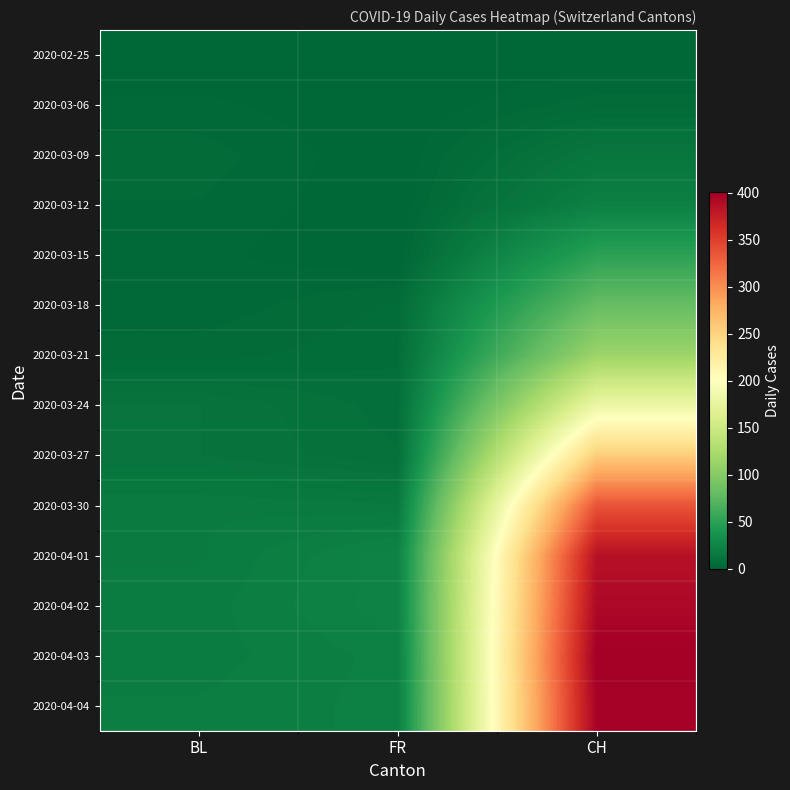

Reading left to right, transcribe all the data shown in this chart.

2020-02-25: BL=0	FR=0	CH=0
2020-03-06: BL=2	FR=0	CH=4
2020-03-09: BL=4	FR=0	CH=13
2020-03-12: BL=3	FR=0	CH=21
2020-03-15: BL=2	FR=0	CH=50
2020-03-18: BL=2	FR=5	CH=81
2020-03-21: BL=4	FR=6	CH=115
2020-03-24: BL=11	FR=7	CH=181
2020-03-27: BL=11	FR=8	CH=255
2020-03-30: BL=17	FR=16	CH=337
2020-04-01: BL=17	FR=23	CH=386
2020-04-02: BL=18	FR=23	CH=393
2020-04-03: BL=18	FR=21	CH=401
2020-04-04: BL=19	FR=21	CH=398